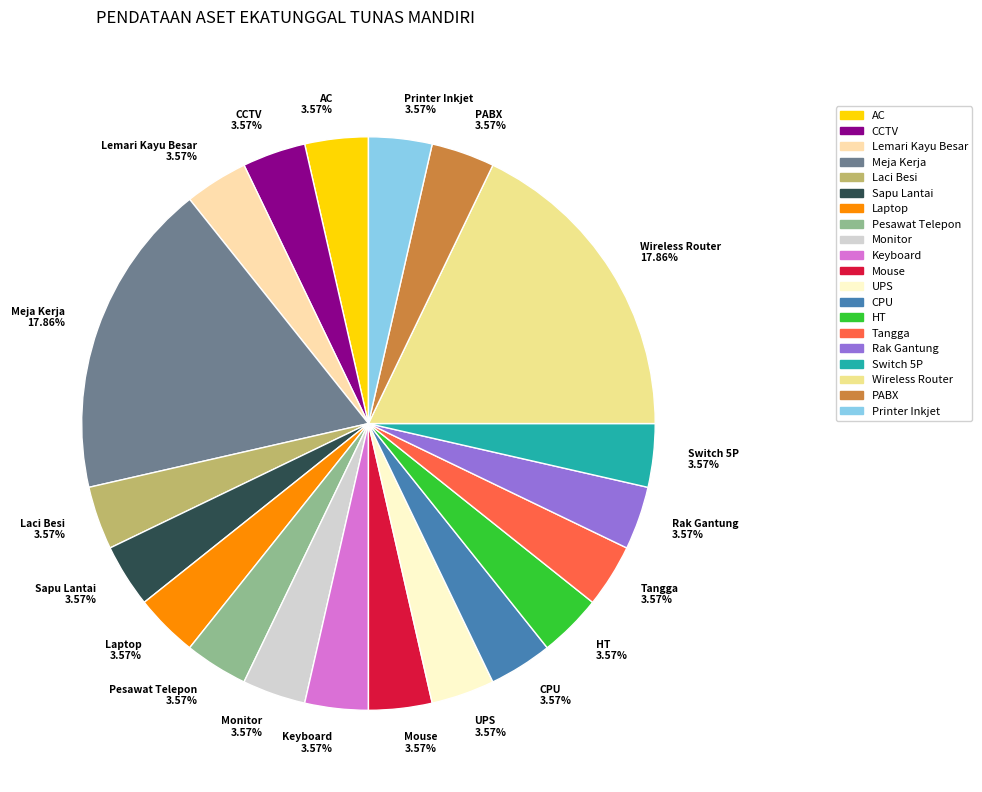

Approximately how many times larger is the value at Wireless Router 17.86% compared to AC 3.57%?

5.0